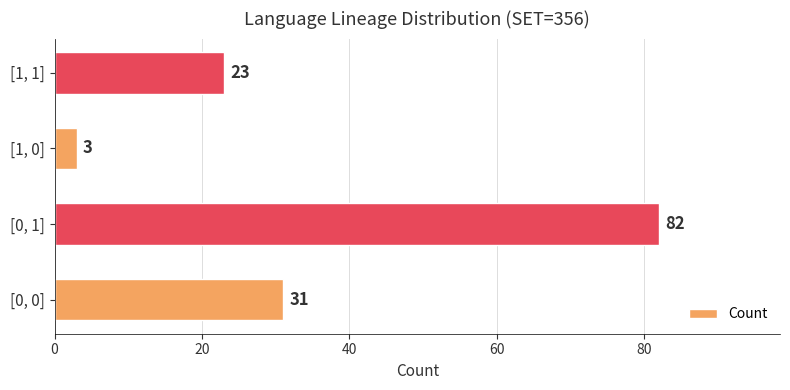

Reading bottom to top, transcribe all the data shown in this chart.

31	82	3	23